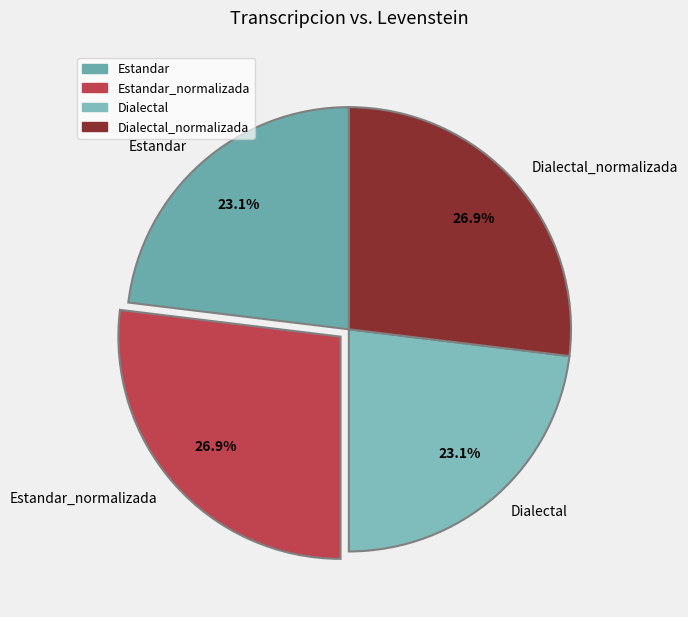

Does Estandar account for over 50% of the chart?

No